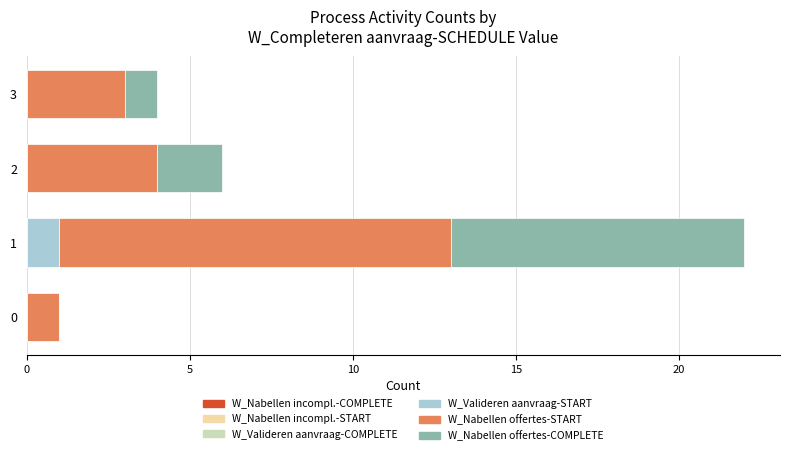

The value of W_Valideren aanvraag-START at 2 is 0. True or false?

True